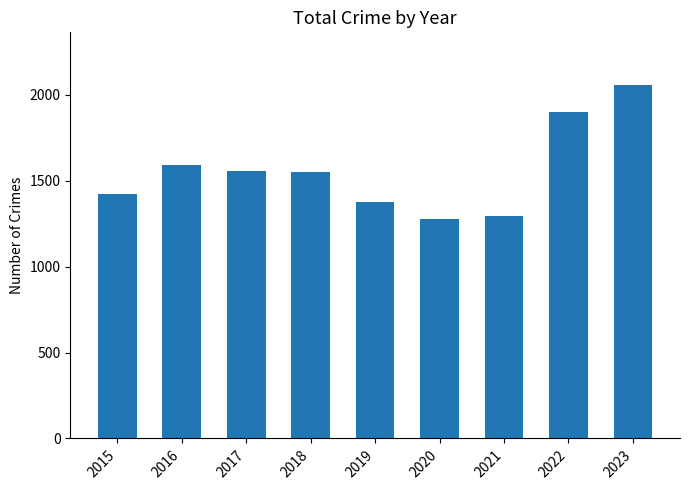

What is the sum of the values at 2023 and 2017?

3610